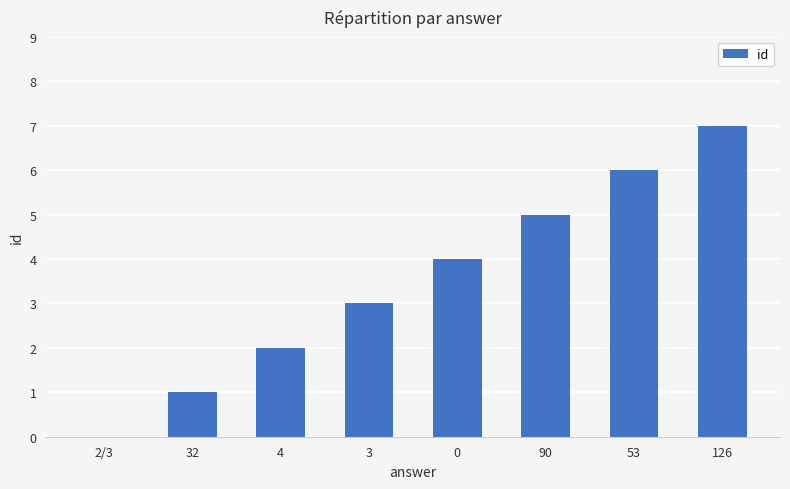

What value does the data have at 126?

7